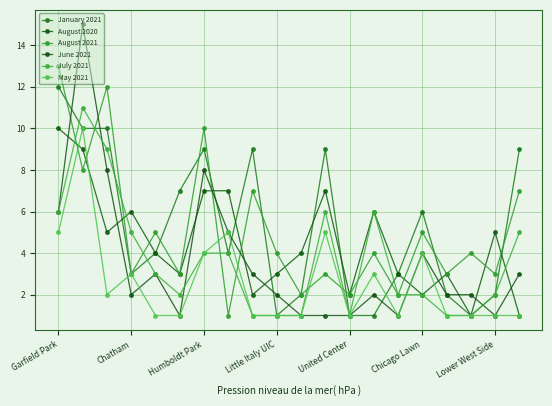

Reading right to left, transcribe all the data shown in this chart.

January 2021: 9	2	1	2	6	3	1	1	9	2	1	9	4	9	7	4	3	10	10	12
August 2020: 1	5	1	3	2	3	6	2	7	4	3	2	7	7	3	4	6	5	9	10
August 2021: 7	3	4	3	5	2	4	2	3	2	4	7	1	10	3	5	3	12	8	13
June 2021: 3	1	2	2	4	1	2	1	1	1	2	3	5	8	1	3	2	8	15	6
July 2021: 5	2	1	1	2	2	6	1	6	1	1	1	4	4	2	3	5	9	11	6
May 2021: 1	1	1	1	4	1	3	1	5	1	1	1	5	4	1	1	3	2	10	5